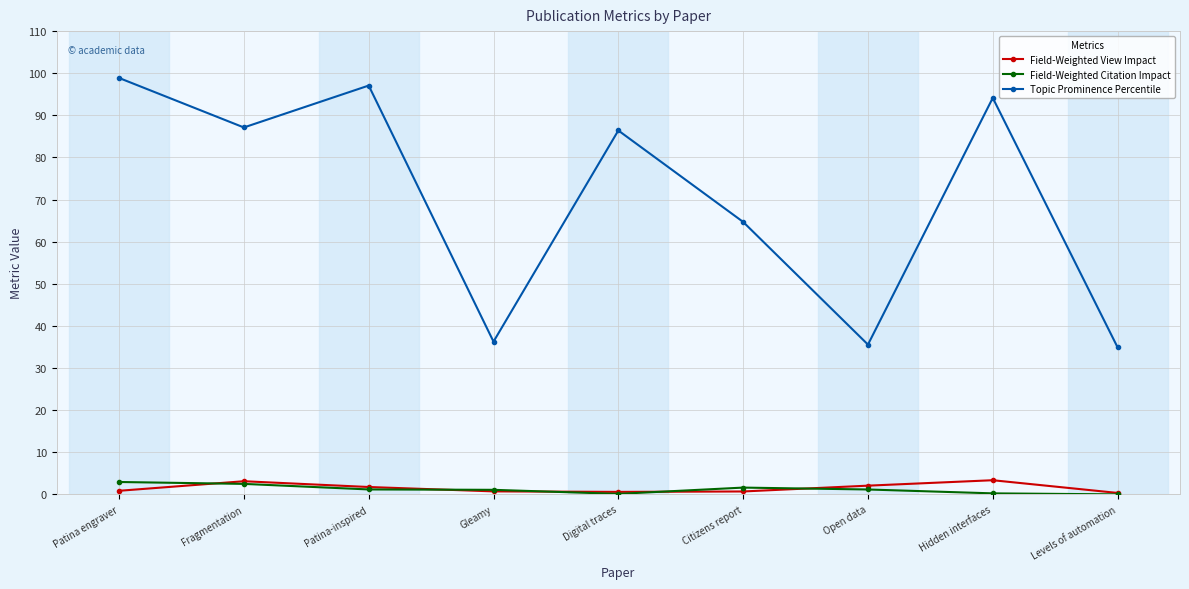

What is the difference between the highest and lowest values at Citizens report?

64.0